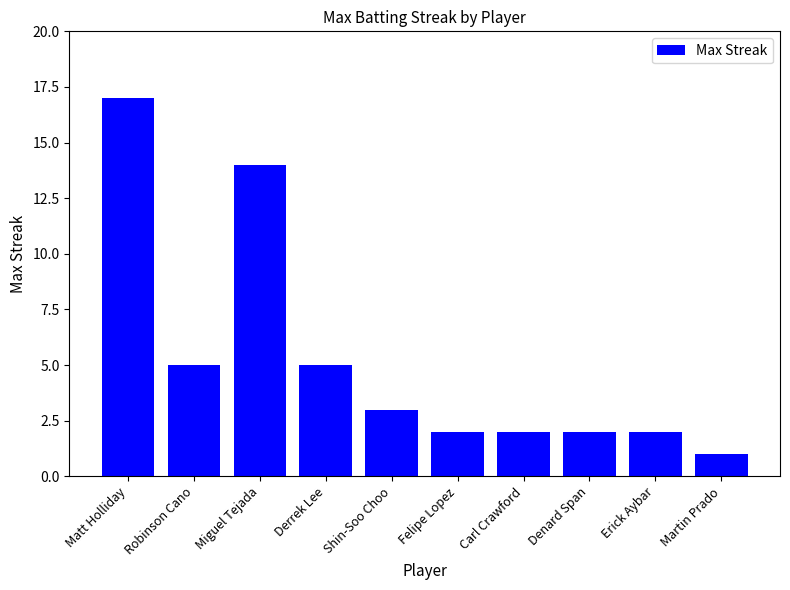

What is the average value?

5